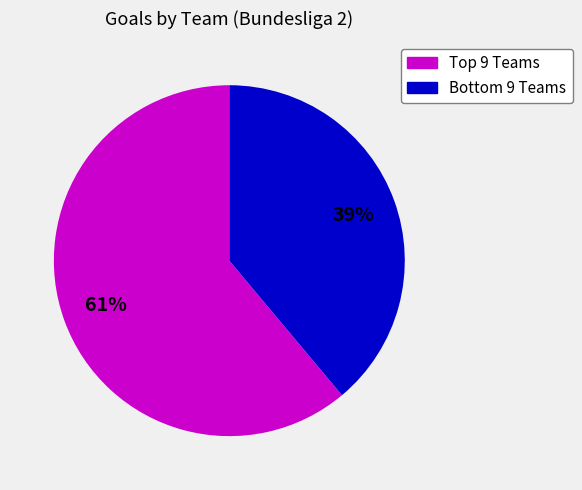

To the nearest percent, what is the average slice percentage?

50%